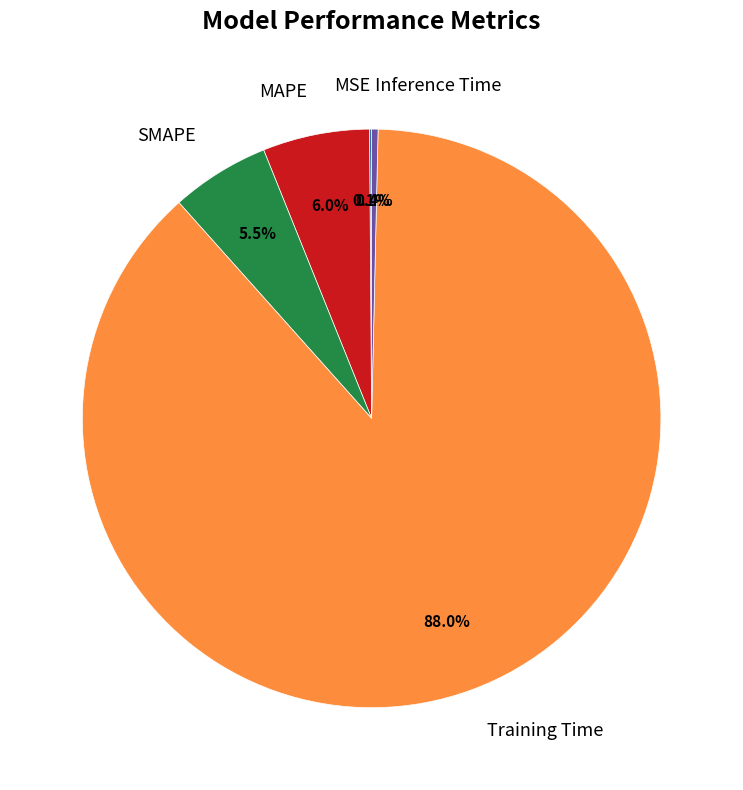

Is there a majority slice in this chart?

Yes